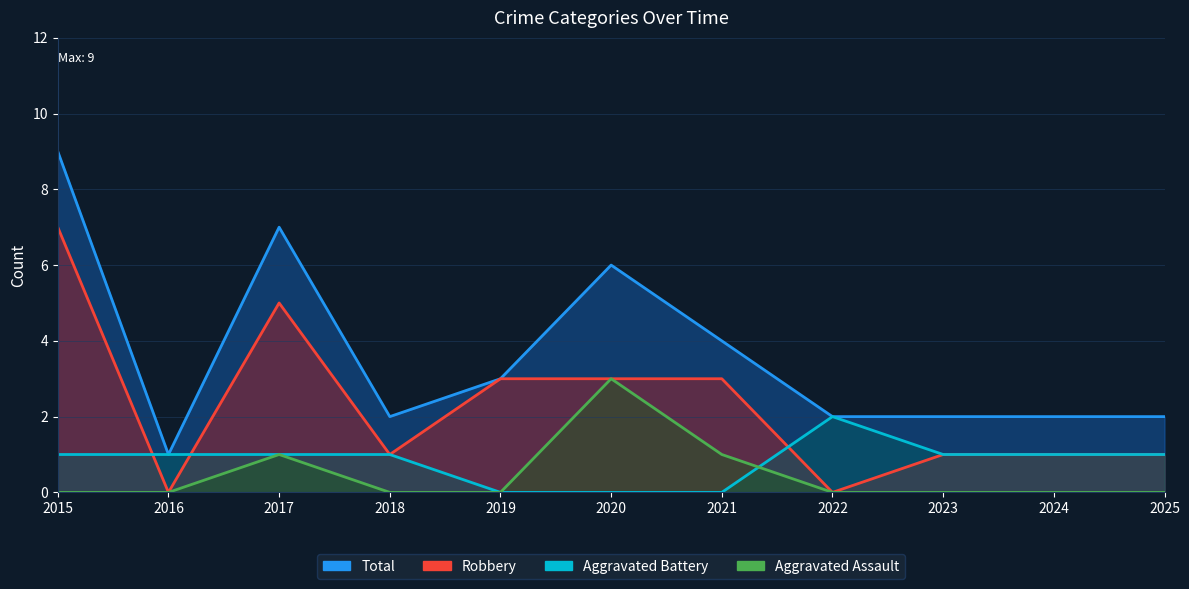

Count the number of categories in the chart.

11